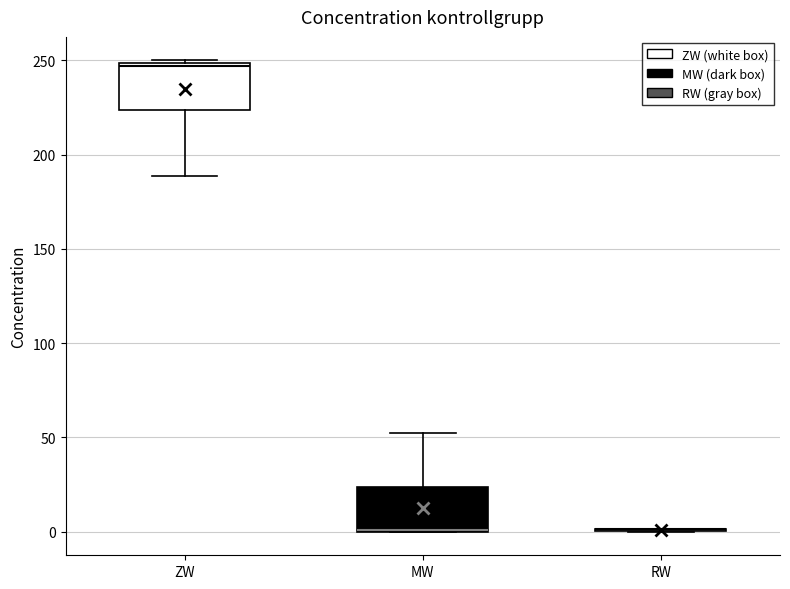

Reading left to right, read every box against the y-axis: the position of its median line, the range the box covers, and the ends of its whiskers. The values are not printed on the chart, so give them approximately, as read against the axis.

ZW: median 245, box 225 to 250, whiskers 190 to 250
MW: median 0 (drawn on the box's lower edge), box 0 to 25, whiskers 0 to 50
RW: box collapsed to a line at 0, whiskers 0 to 0